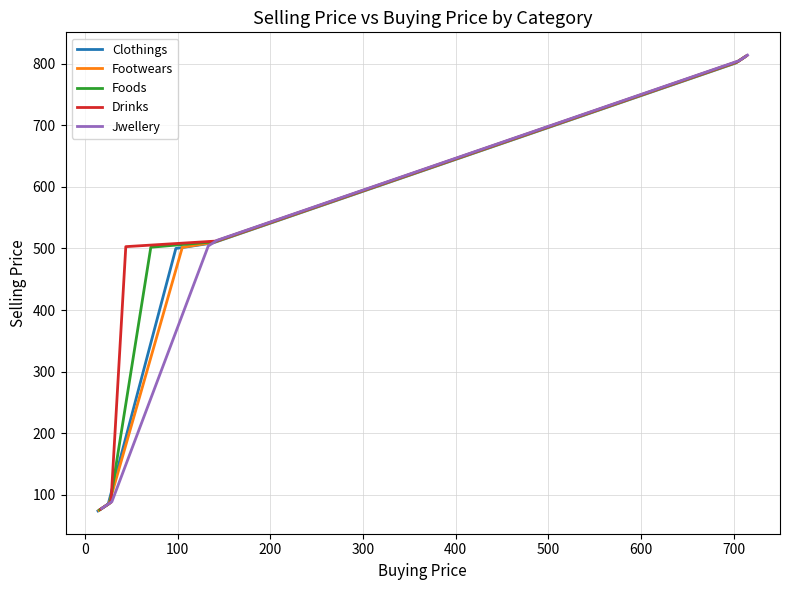

What is the highest value of the Jwellery series?

813.9